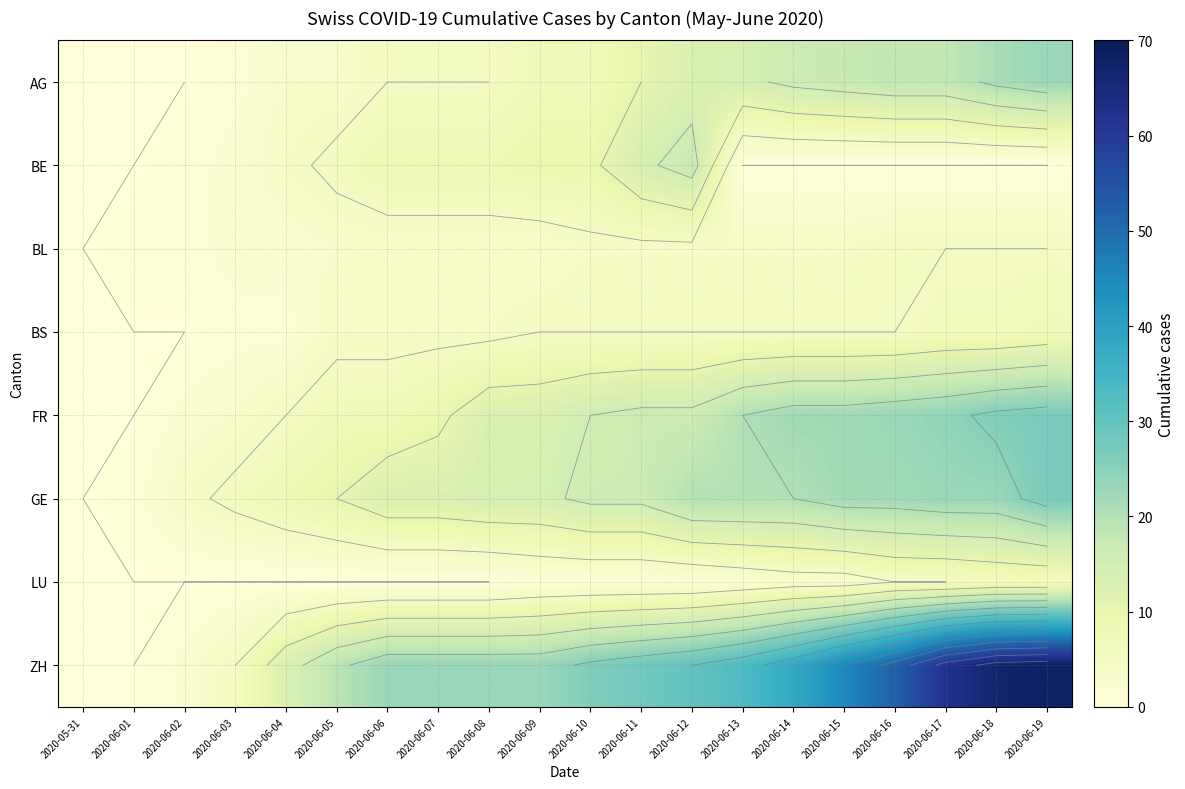

What is the difference between the highest and lowest values at 2020-06-06?

23